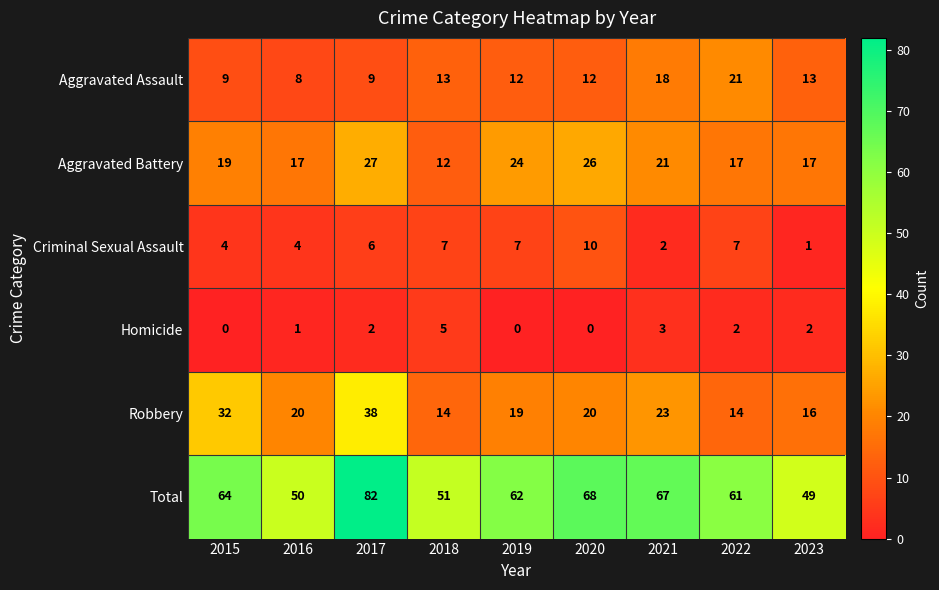

How many series are shown in this chart?

6